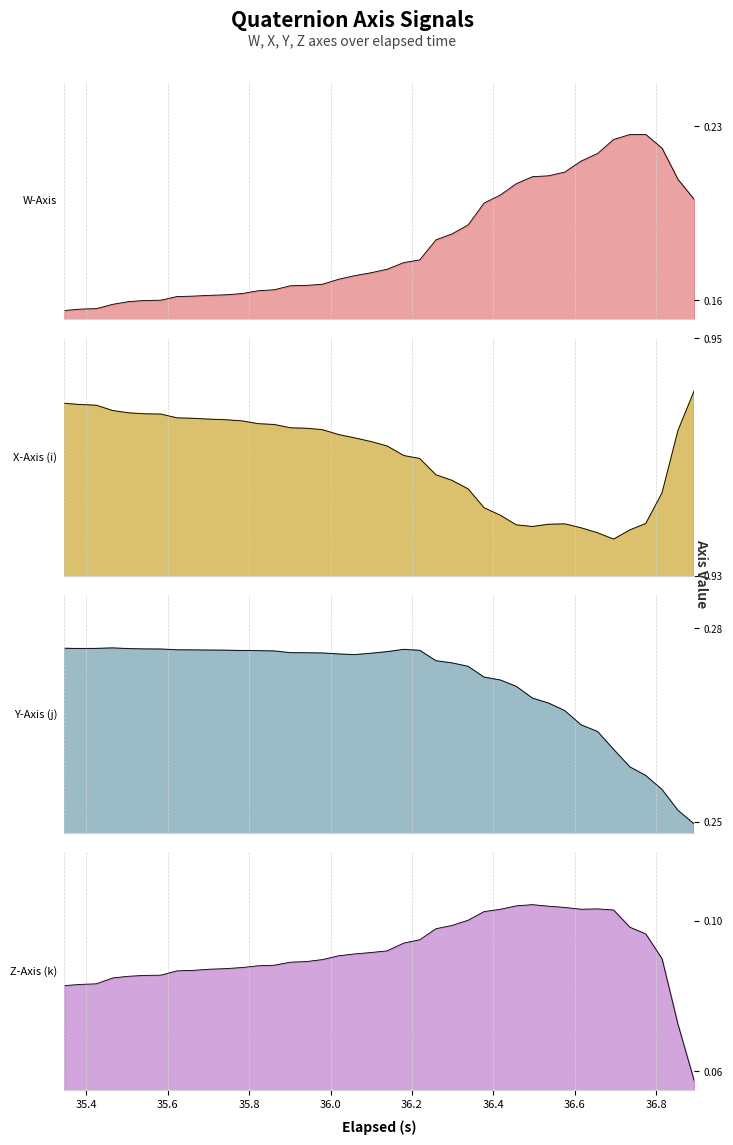

True or false: Y-Axis (j) and X-Axis (i) cross at least once.

False